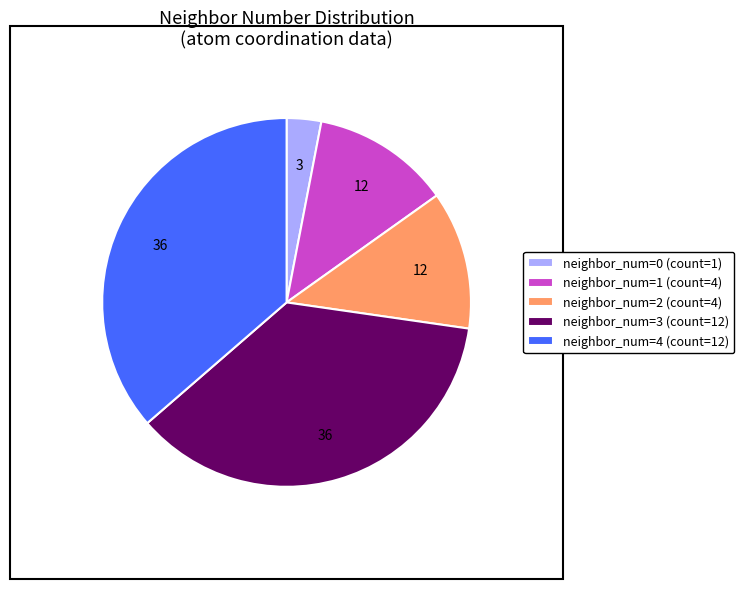

What is the ratio of the value at neighbor_num=3 to the value at neighbor_num=4?

1.0